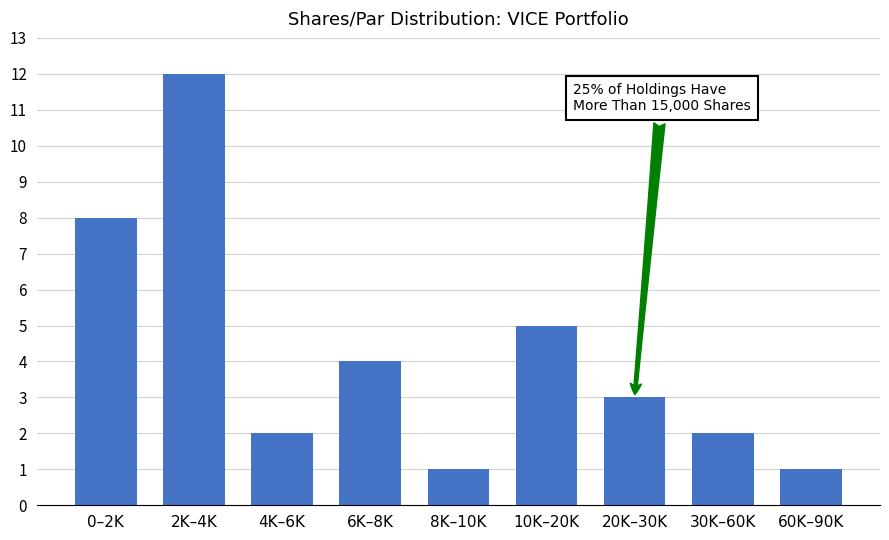

Reading left to right, what are all the values shown in this chart?

8	12	2	4	1	5	3	2	1